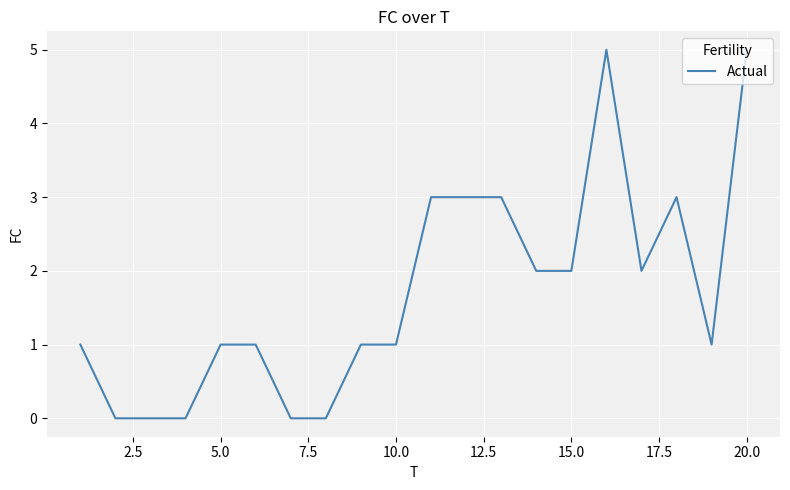

How many values are between 1 and 3?

13